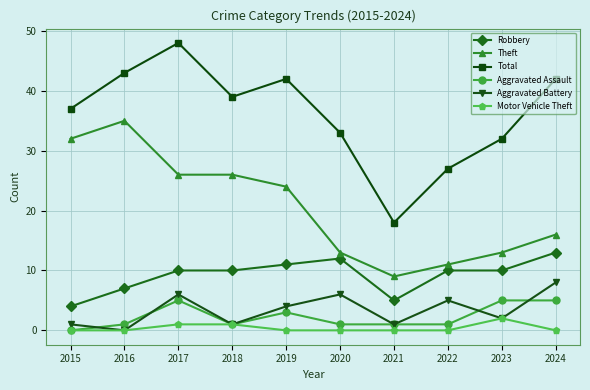

How many values in the Aggravated Battery series are below 4?

5